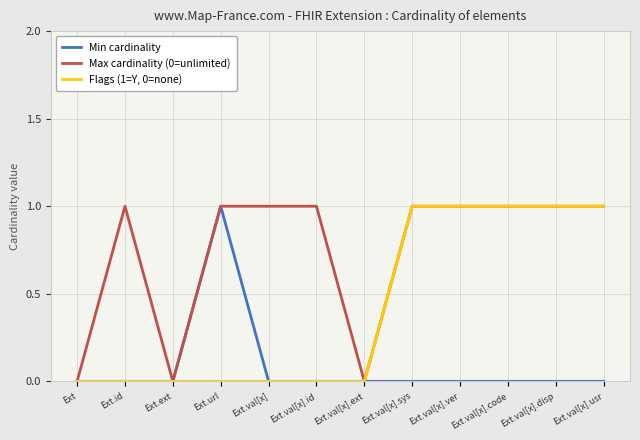

Which category has the highest value in the Min cardinality series?

Ext.url